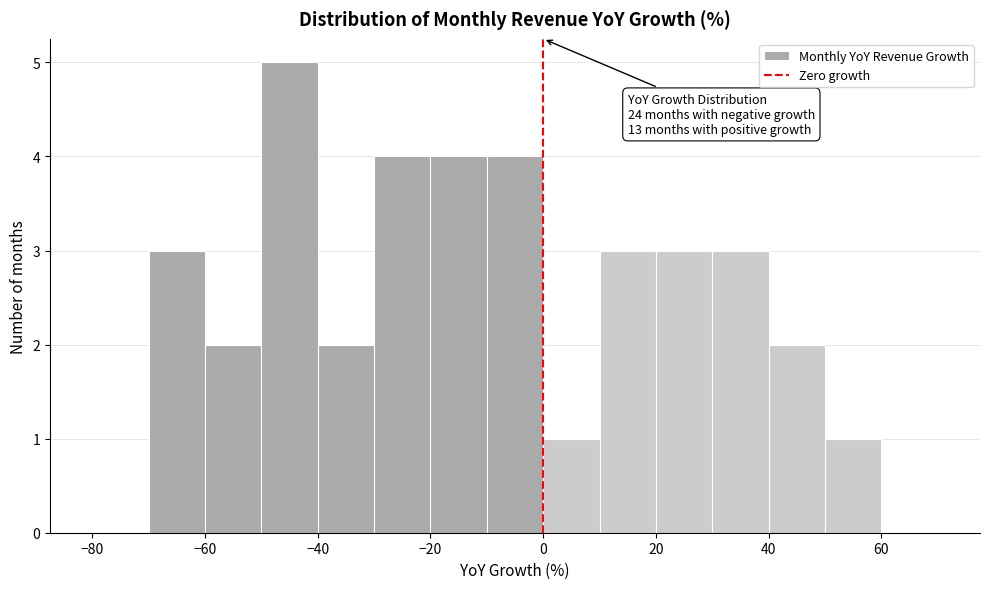

Over which range of the x-axis is the bar tallest?

-50 to -40